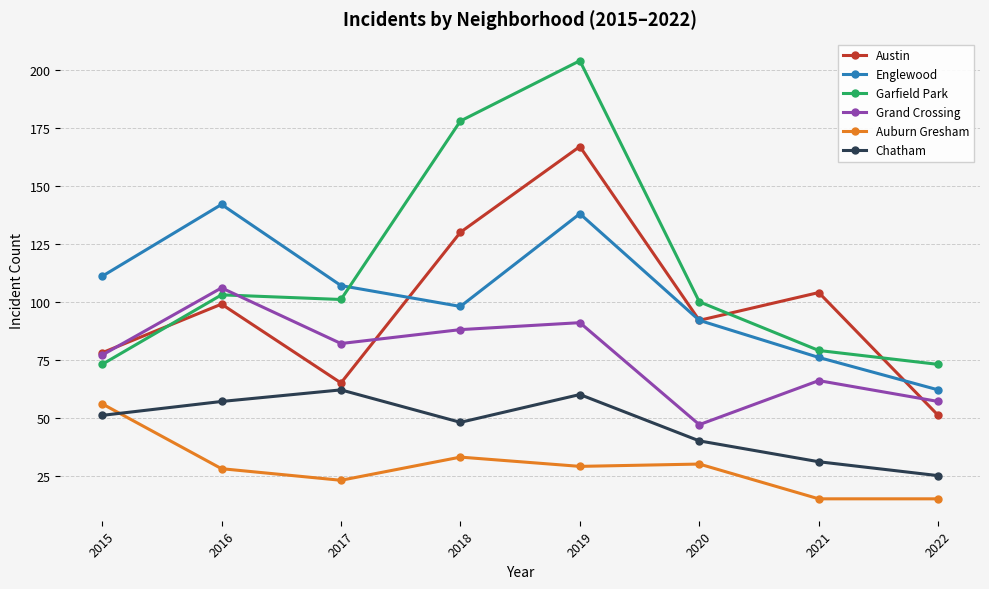

Is the value of Austin at 2018 greater than the value of Chatham at 2022?

Yes